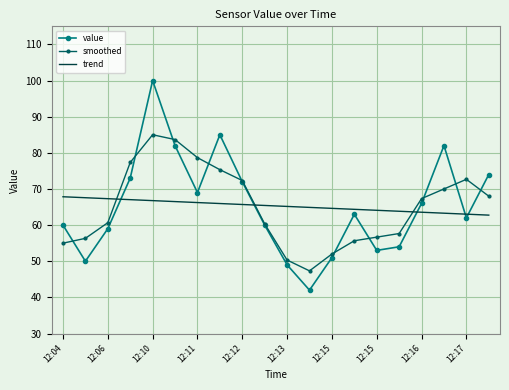

After their last crossing, which series has the higher values: value or trend?

value